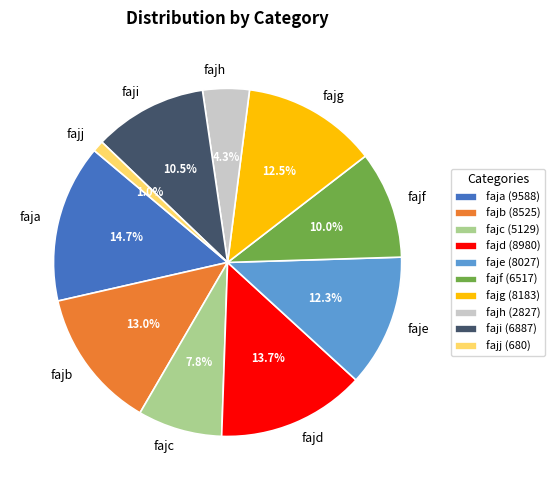

To the nearest percent, what is the difference between the largest and smallest slice percentages?

14%